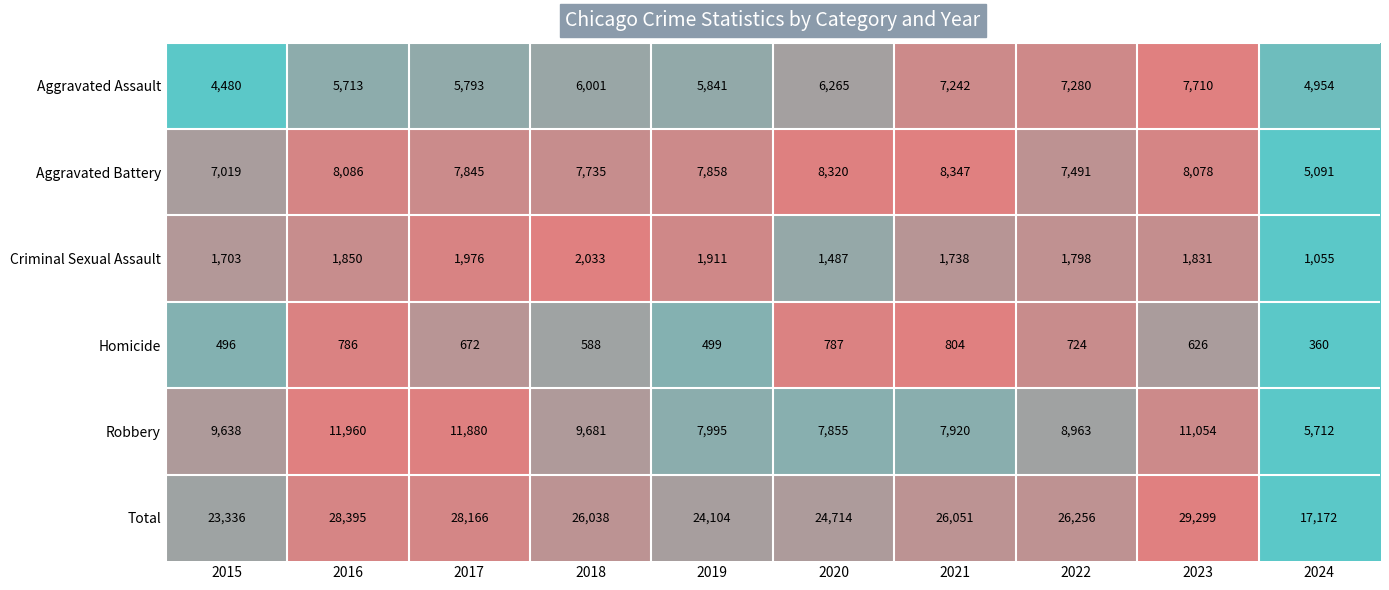

Is it true that Robbery equals 9681 at 2018?

True